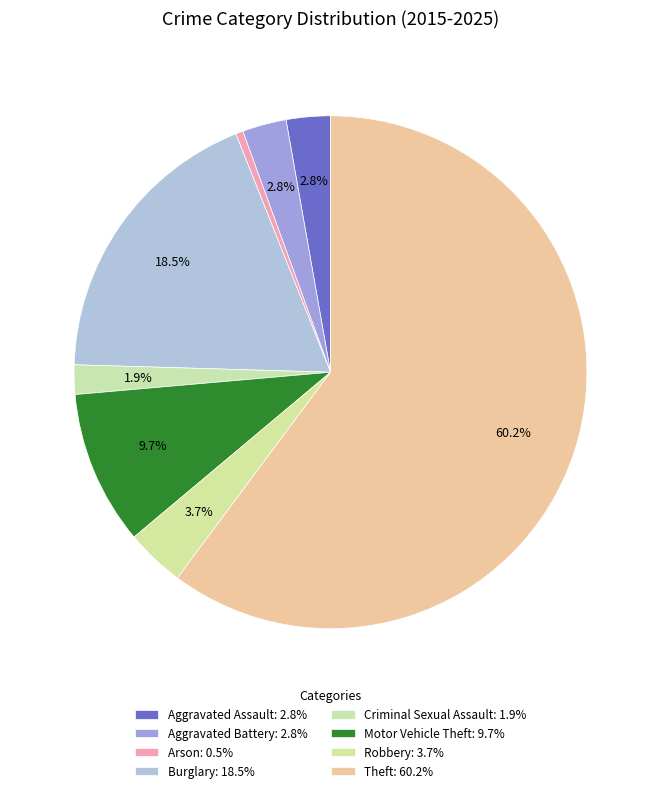

Count the number of slices in the pie.

8